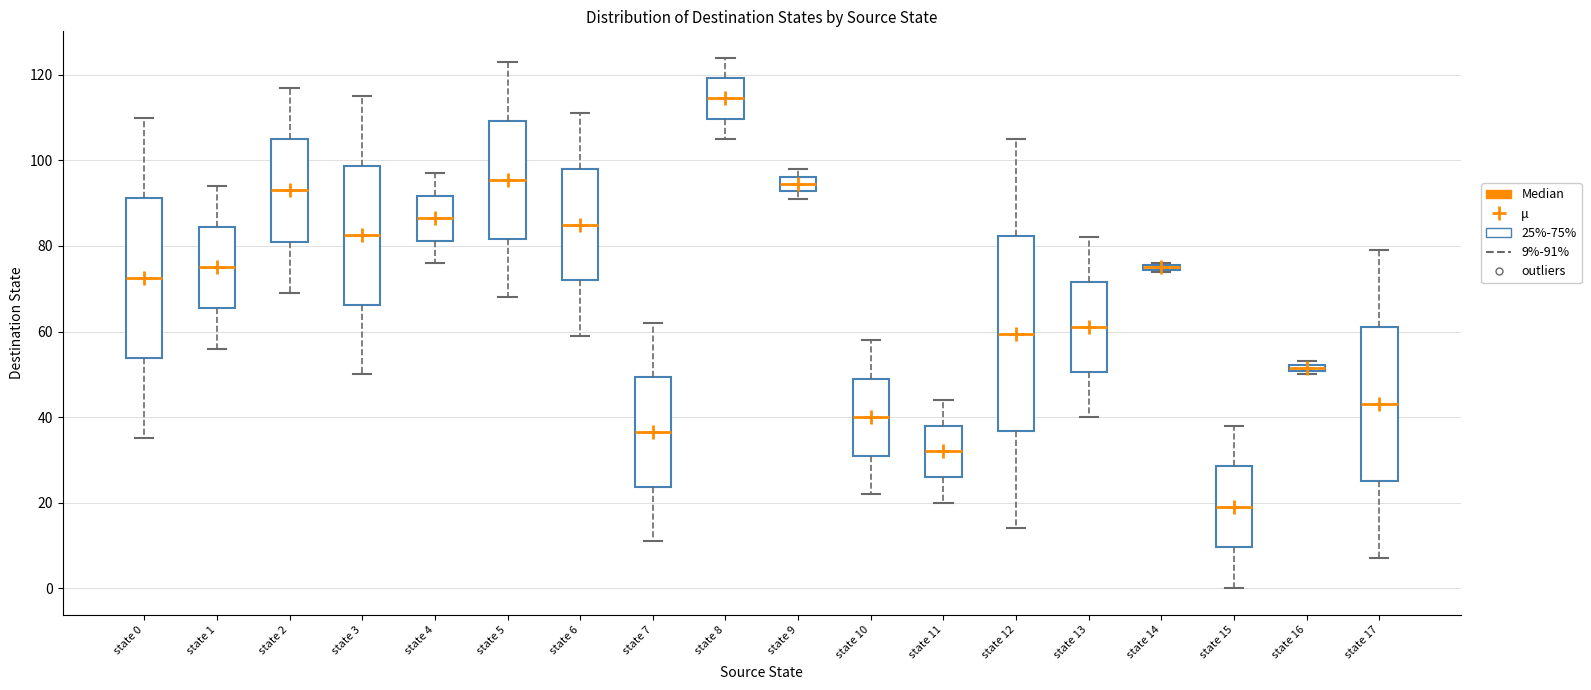

Comparing the boxes themselves (not the whiskers), which one is the tallest?

state 12